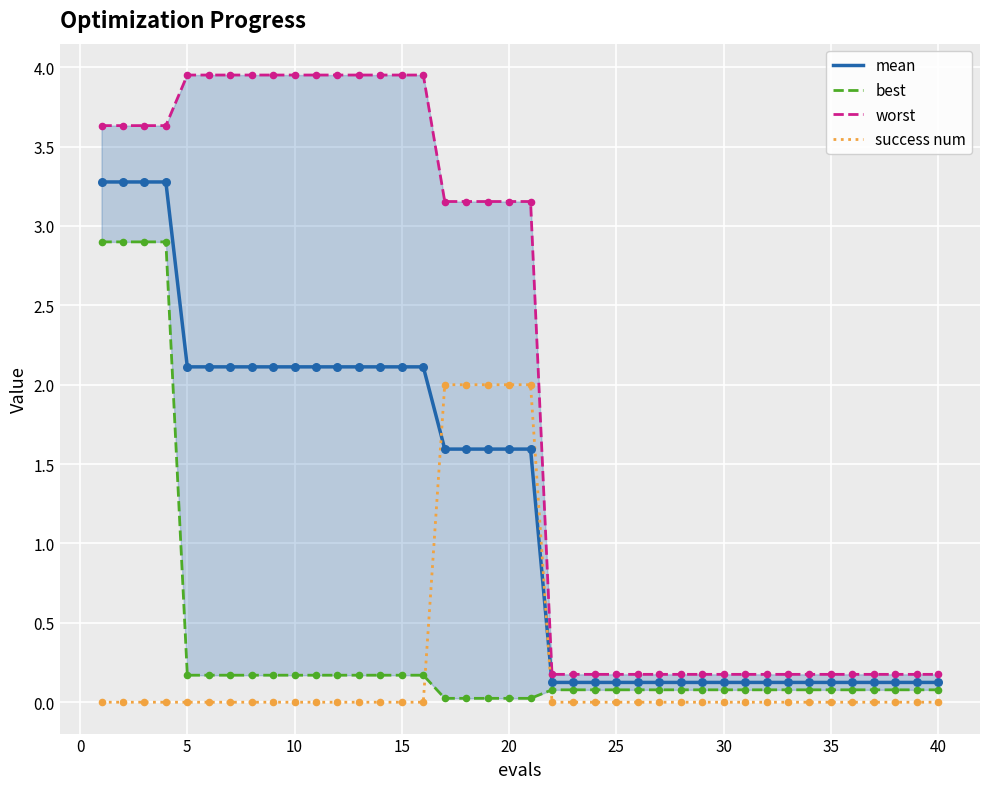

Which series has the largest total across all categories?

worst